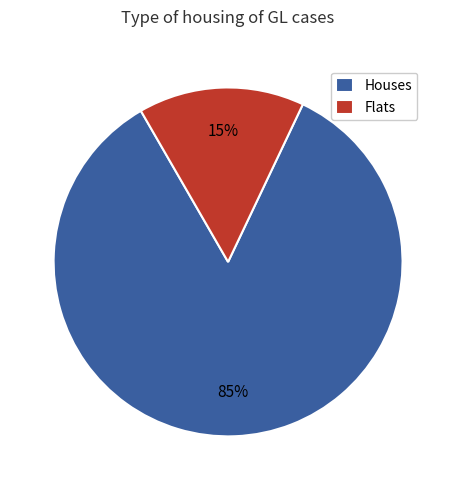

To the nearest percent, what portion does Houses represent?

85%